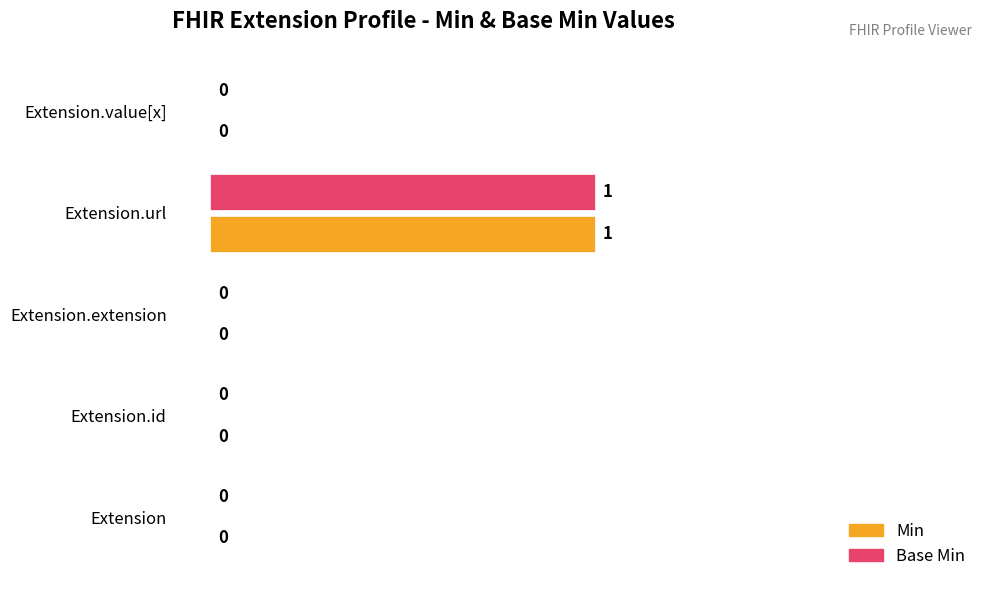

Is the value of Base Min at Extension greater than the value of Min at Extension.url?

No